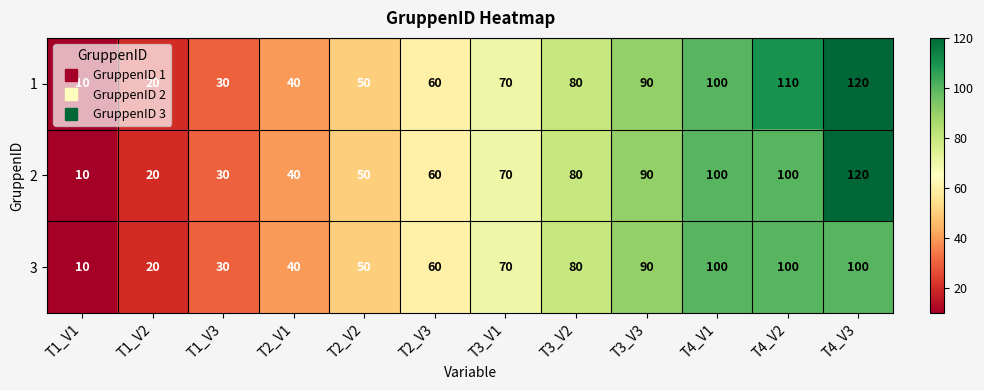

What is the difference between the highest and lowest values at T4_V3?

20